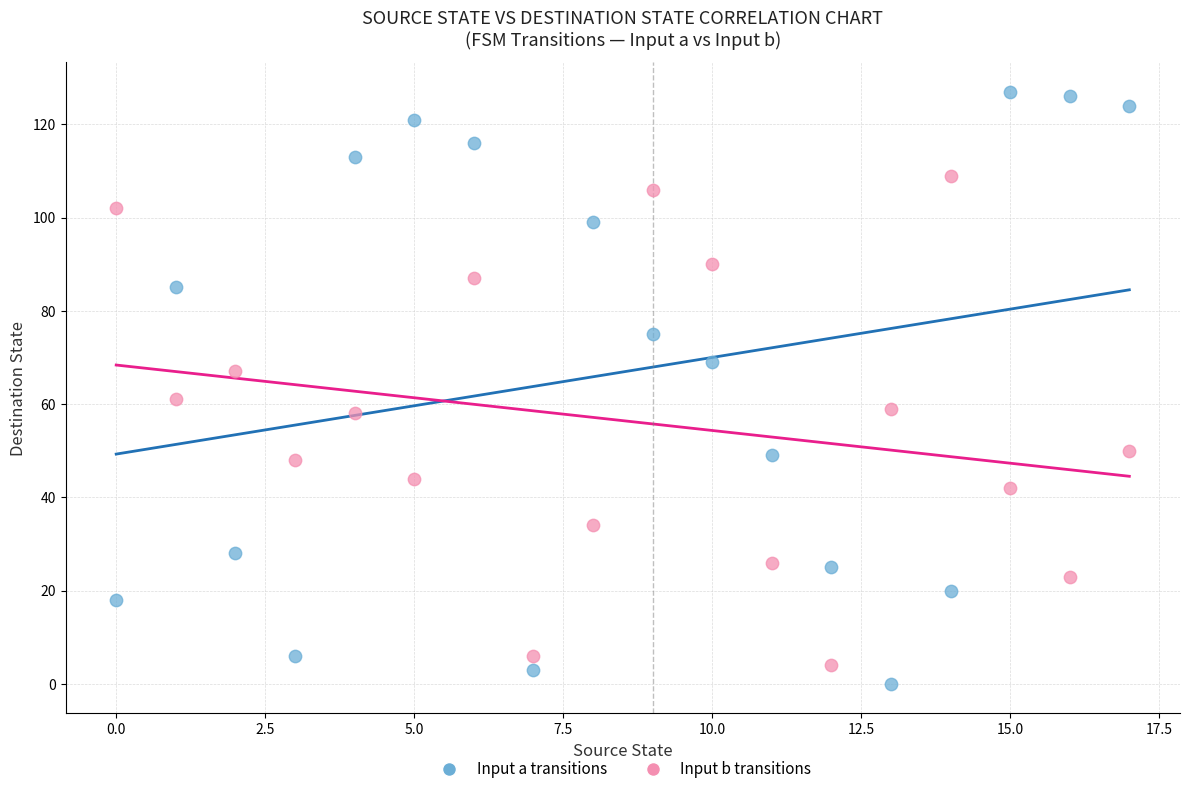

What are all the series names shown in the legend?

Input a transitions, Input b transitions